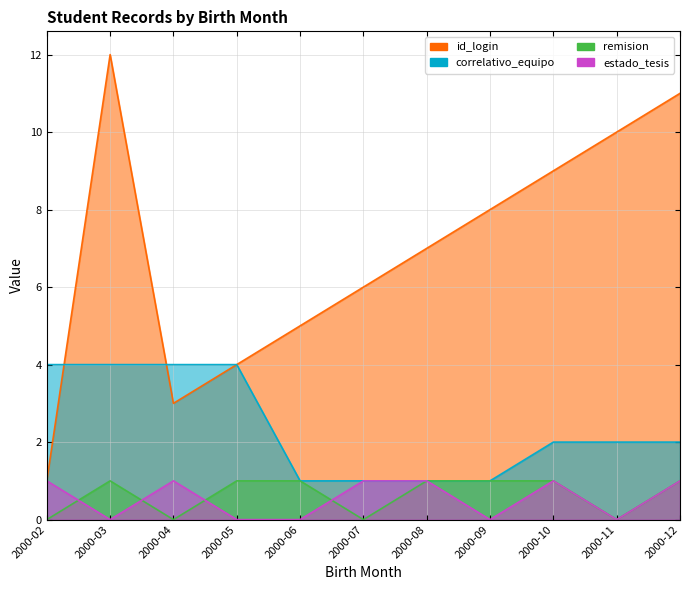

List the labels in order of remision value, smallest first.

2000-02, 2000-04, 2000-07, 2000-11, 2000-03, 2000-05, 2000-06, 2000-08, 2000-09, 2000-10, 2000-12